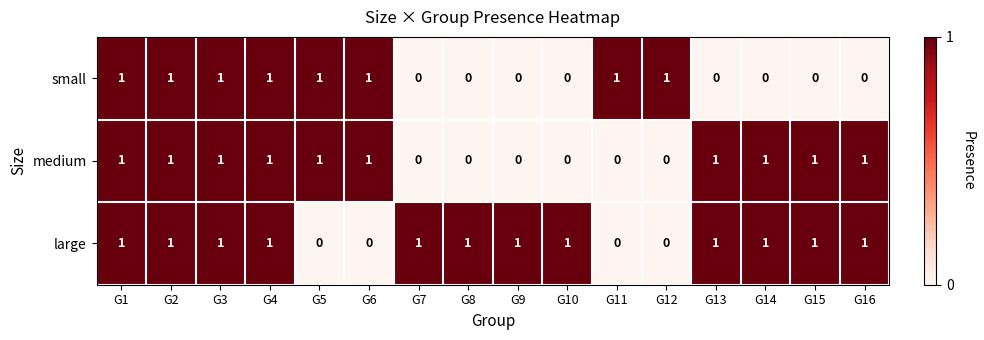

Rank the series by their average value, from highest to lowest.

large, medium, small